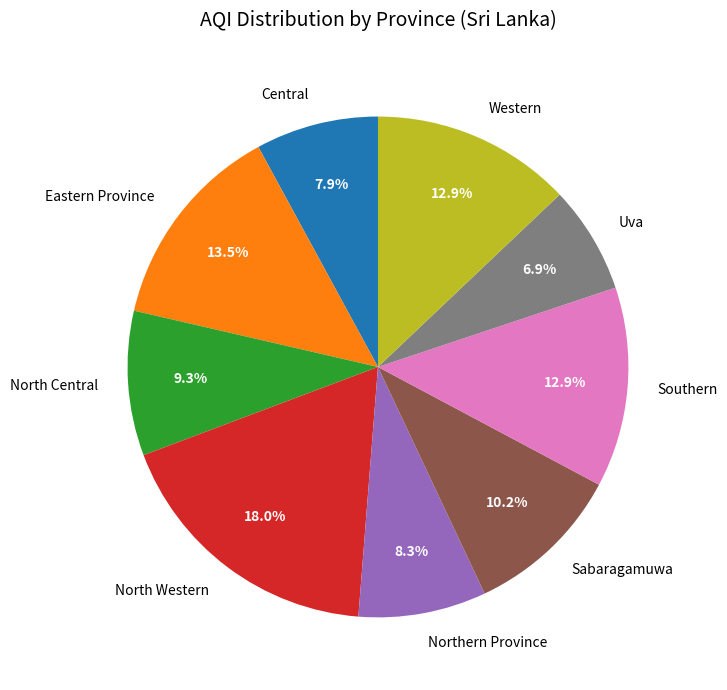

Between North Western and Eastern Province, which is larger?

North Western